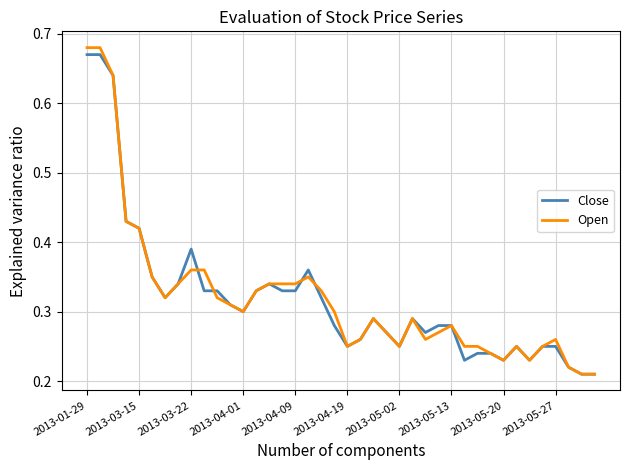

Which series has the largest range (max minus min)?

Open